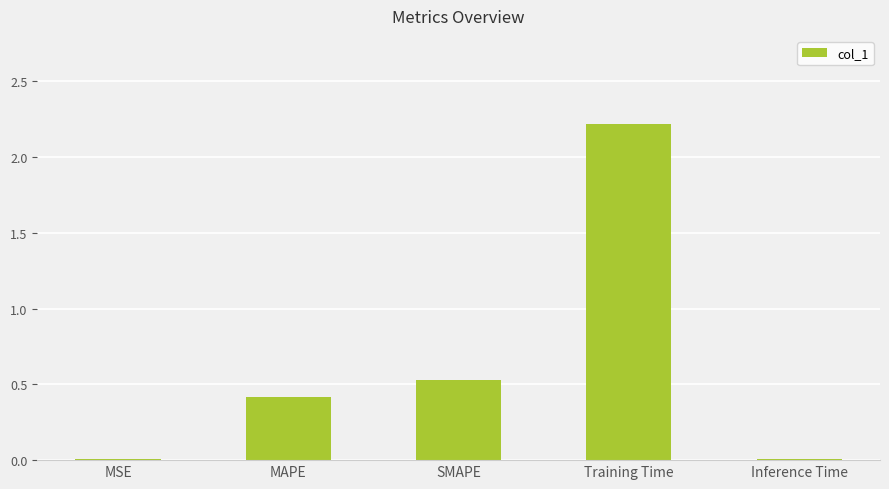

Which has a higher value, Inference Time or SMAPE?

SMAPE